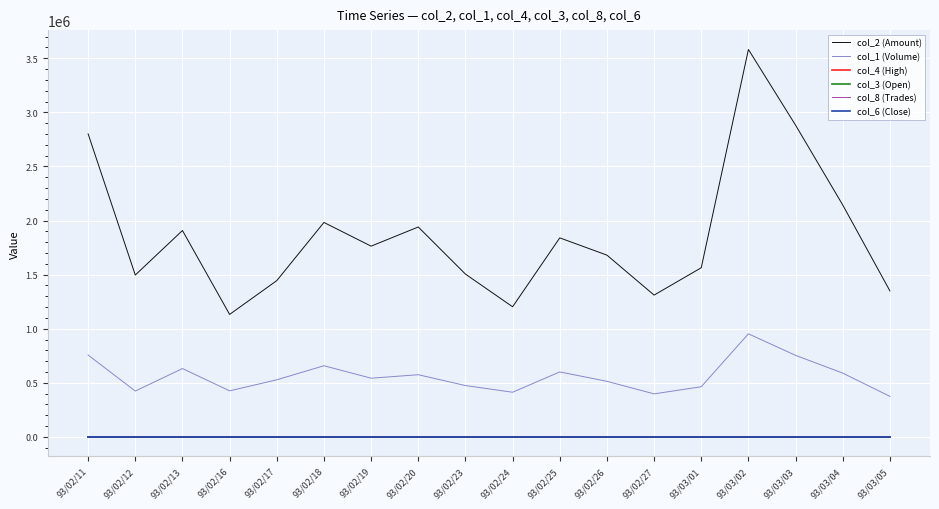

True or false: col_6 (Close) and col_1 (Volume) cross at least once.

False